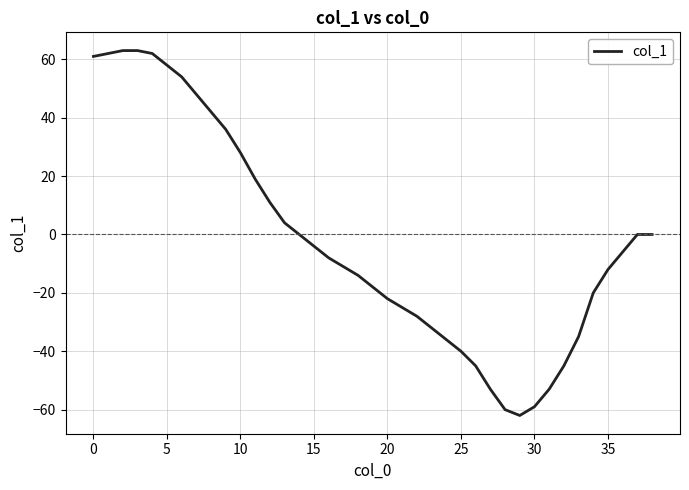

What is the smallest value displayed?

-62